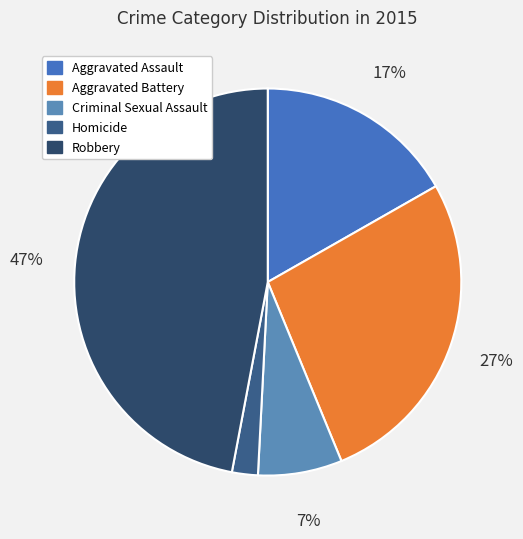

Is the sum of Criminal Sexual Assault and Homicide greater than half?

No